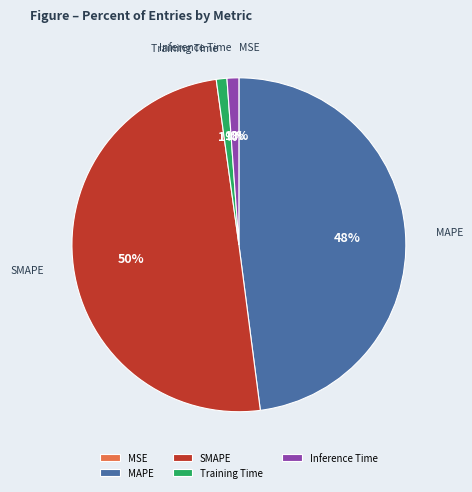

To the nearest percent, what portion does Training Time represent?

1%